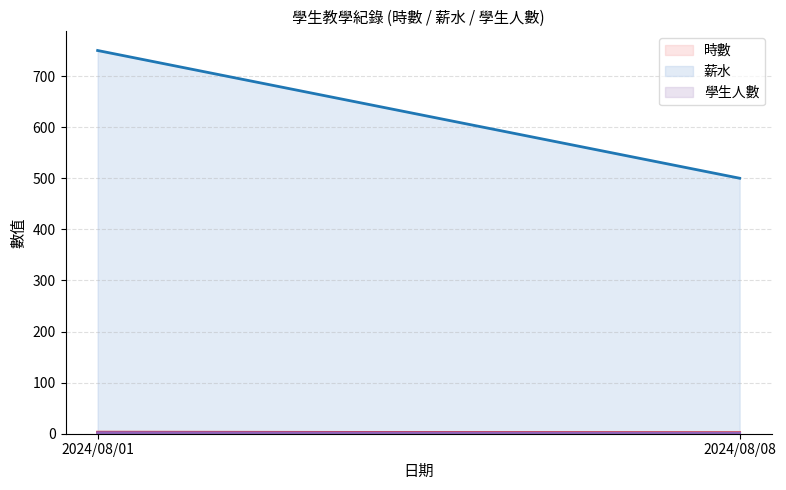

What is the sum of the 時數 values at 2024/08/08 and 2024/08/01?

4